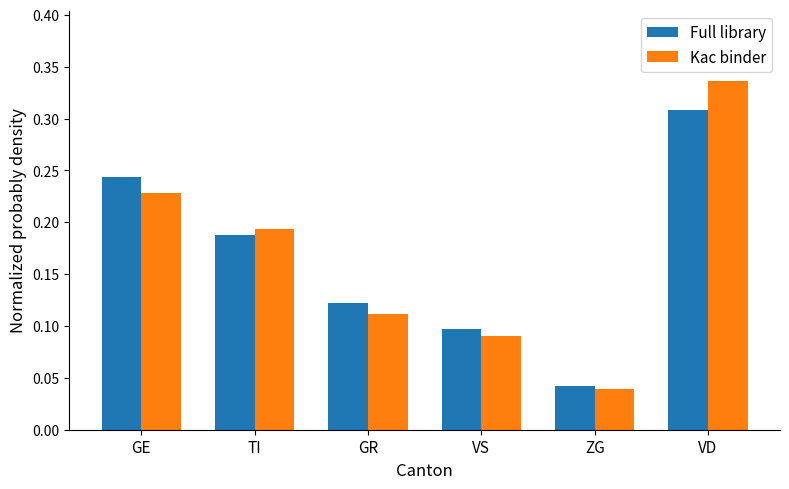

Rank the series at VS from highest to lowest value.

Full library, Kac binder